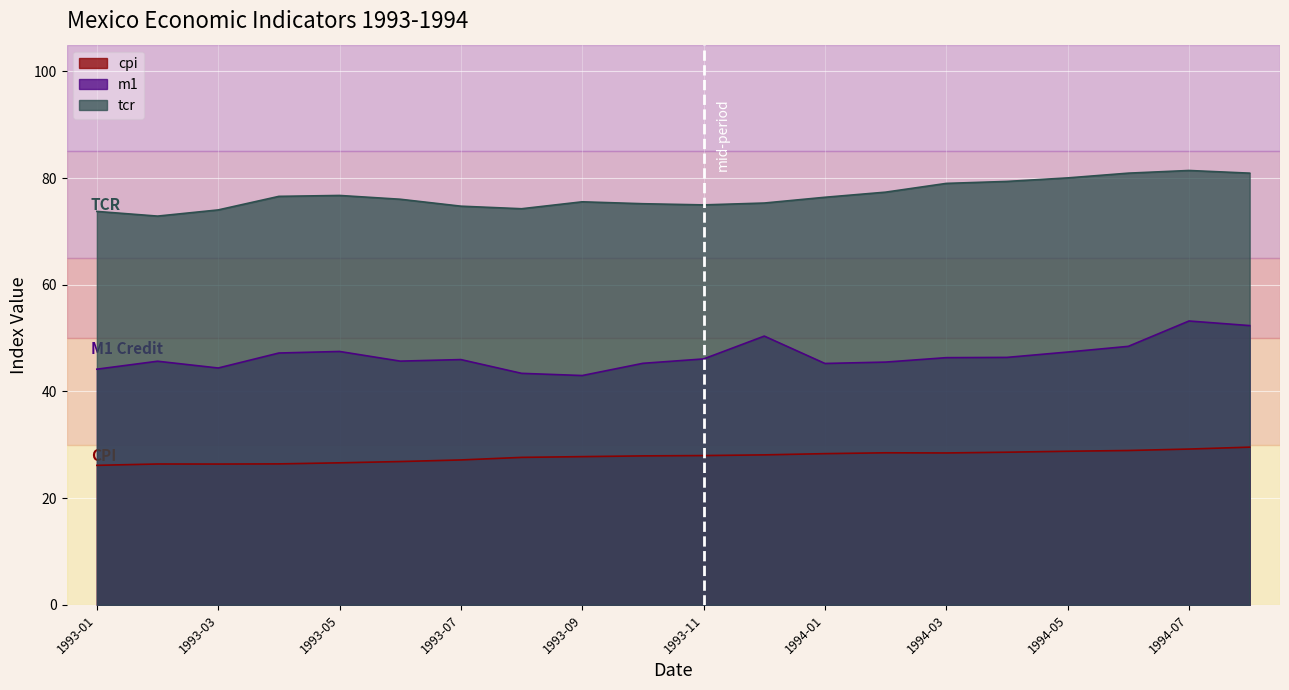

What is the lowest value of the tcr series?

72.9